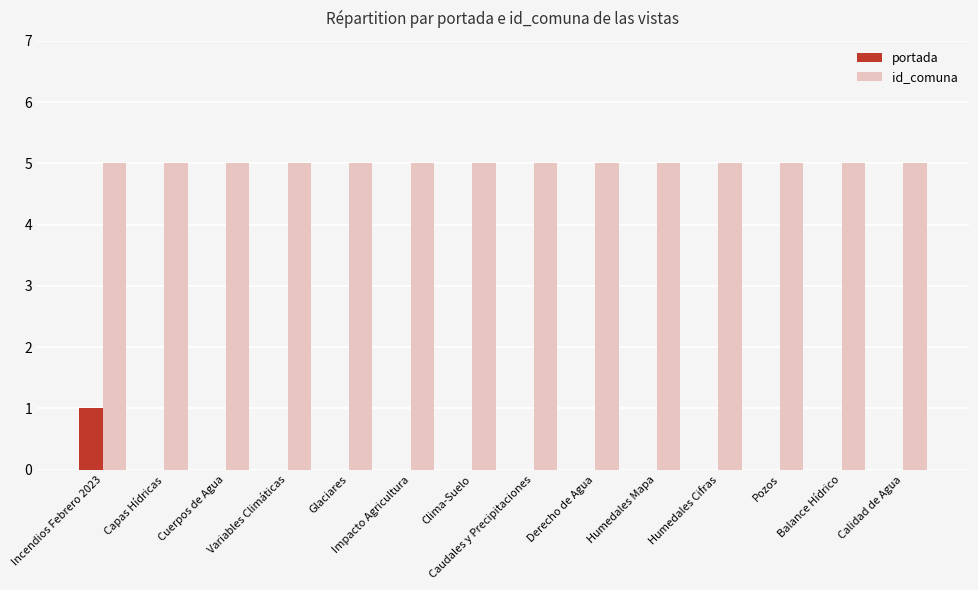

True or false: id_comuna has a value of 5 at Incendios Febrero 2023.

True